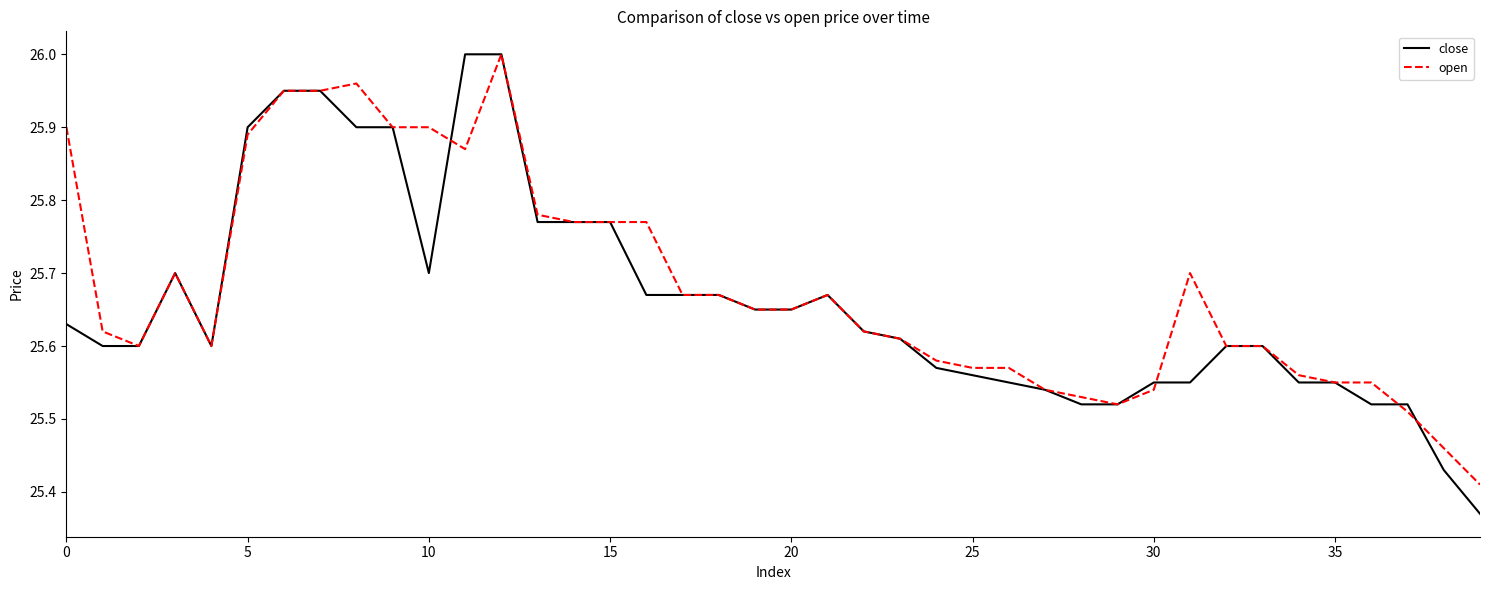

What is the value of the open point at the 35th from the left?

25.6